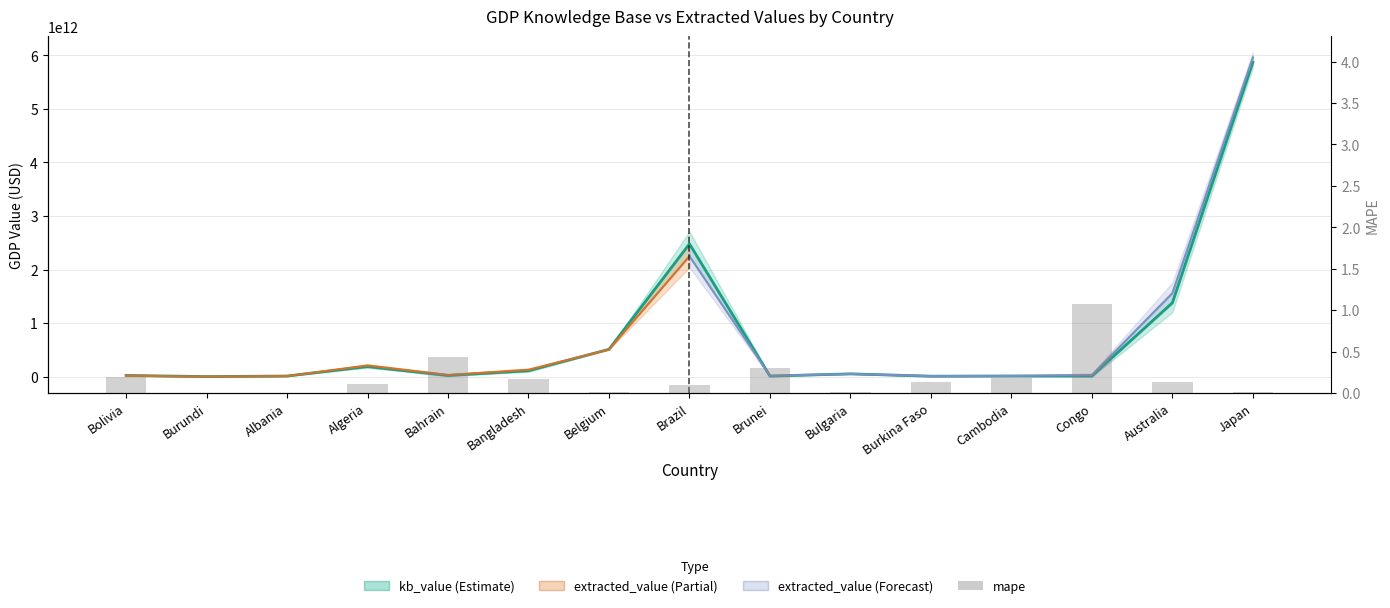

Reading right to left, extract all data points from this chart.

0.0	0.1	1.1	0.2	0.1	0.0	0.3	0.1	0.0	0.2	0.4	0.1	0.0	0.0	0.2